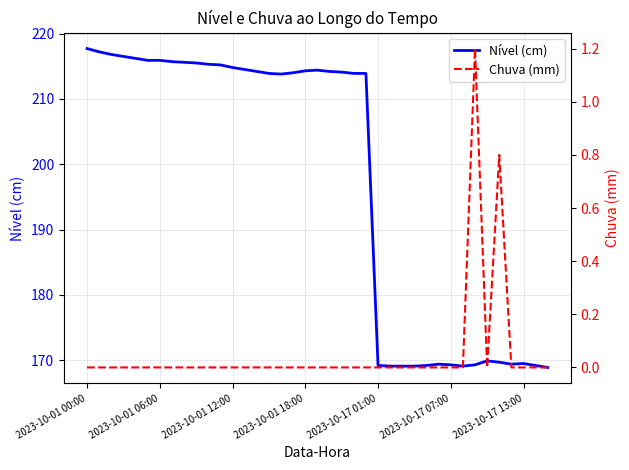

What is the minimum value for Nível (cm)?

168.9